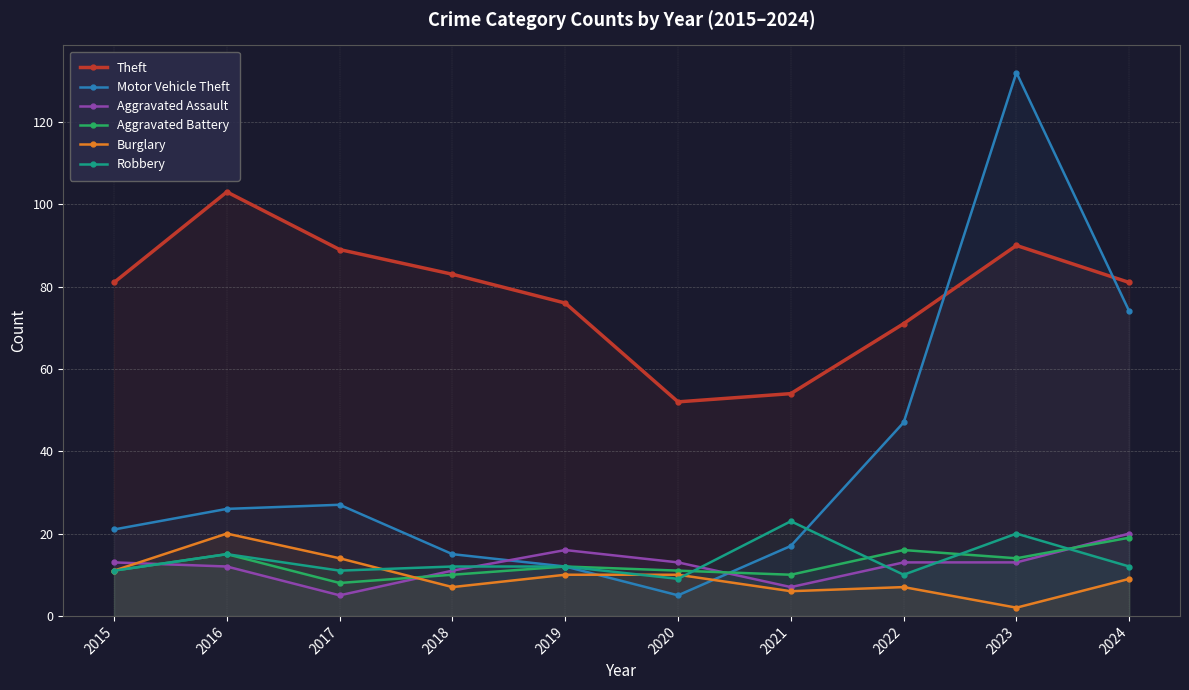

At which category does Burglary reach its first local peak?

2016